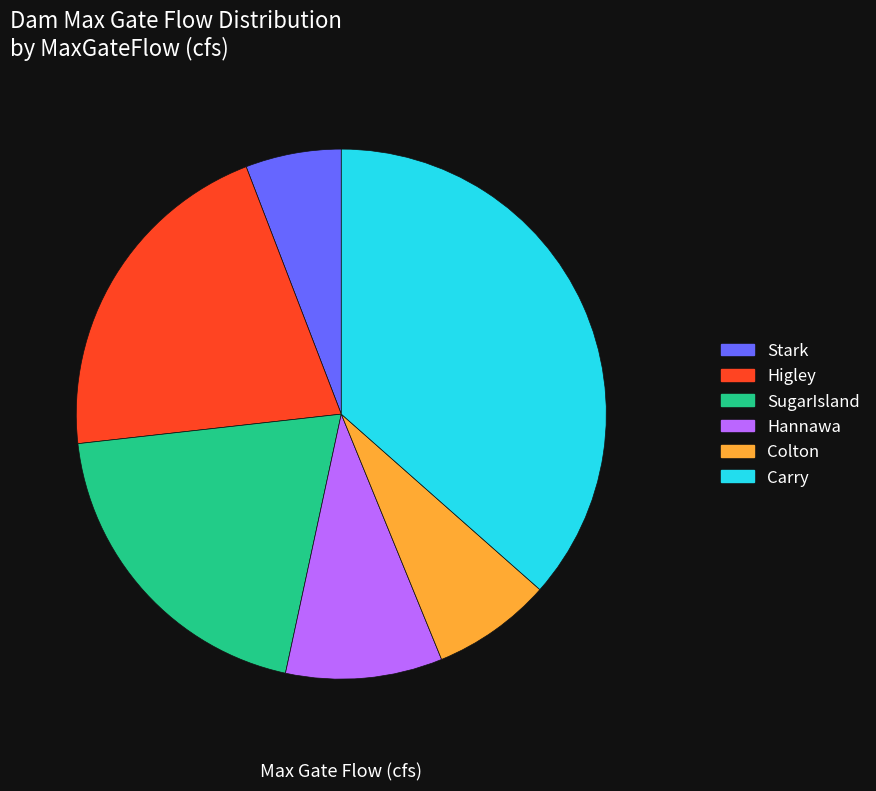

What percentage is the SugarIsland slice, to the nearest percent?

20%